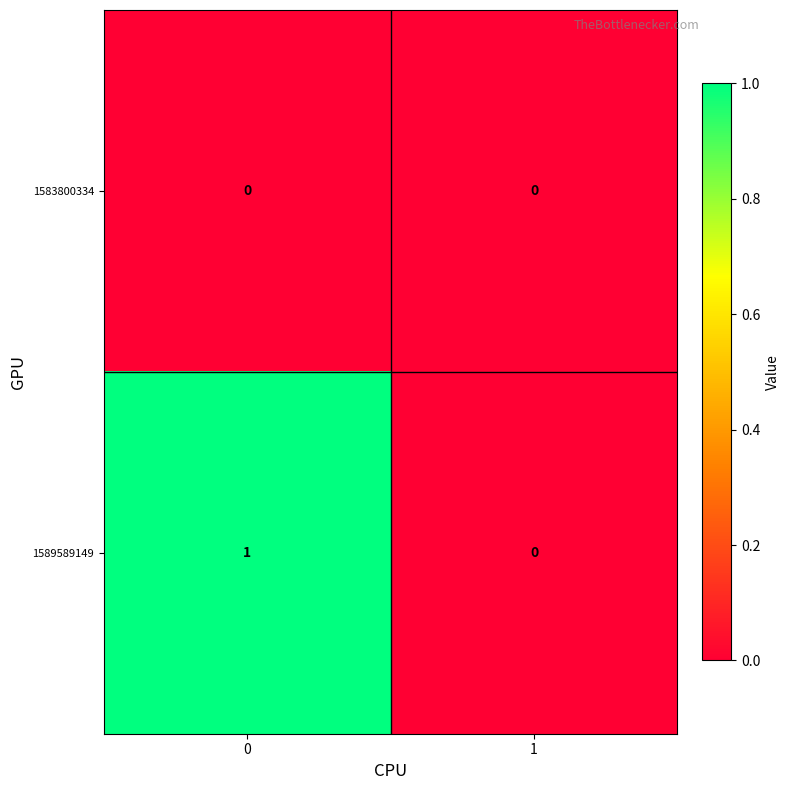

How many data points does each series have?

2